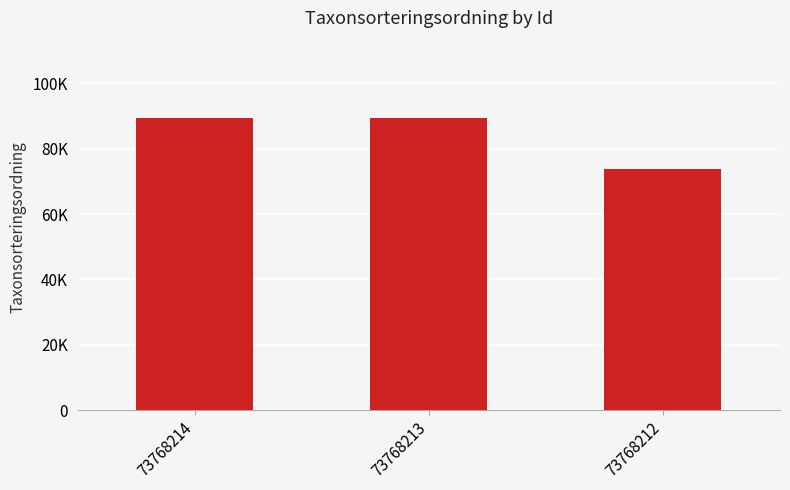

What is the change in value from 73768214 to 73768212?

-15717